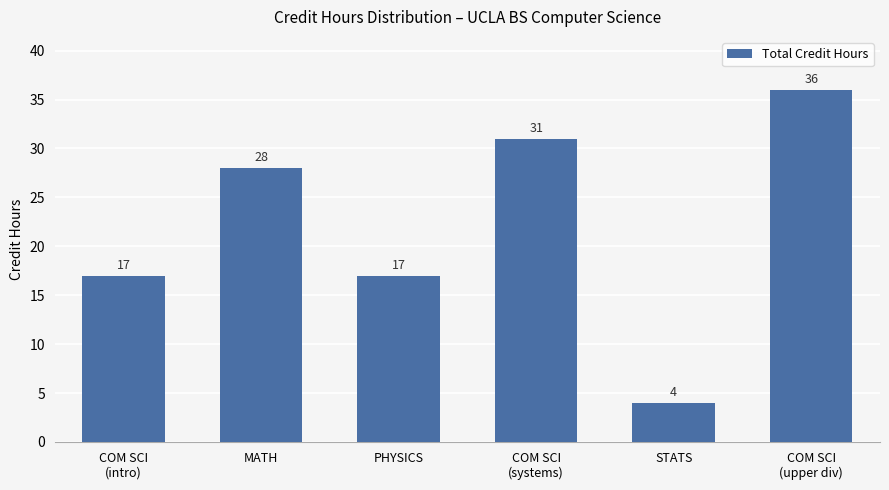

Approximately how many times larger is the value at COM SCI
(upper div) compared to COM SCI
(intro)?

2.1